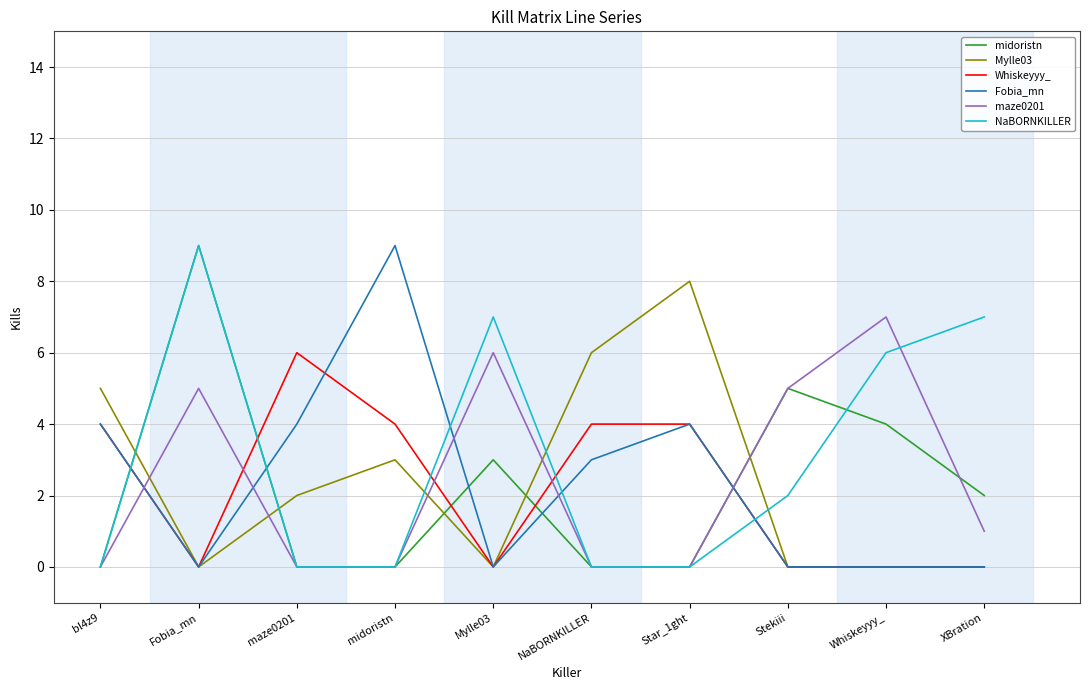

Between Star_1ght and Stekiii, which series saw the biggest shift?

Mylle03